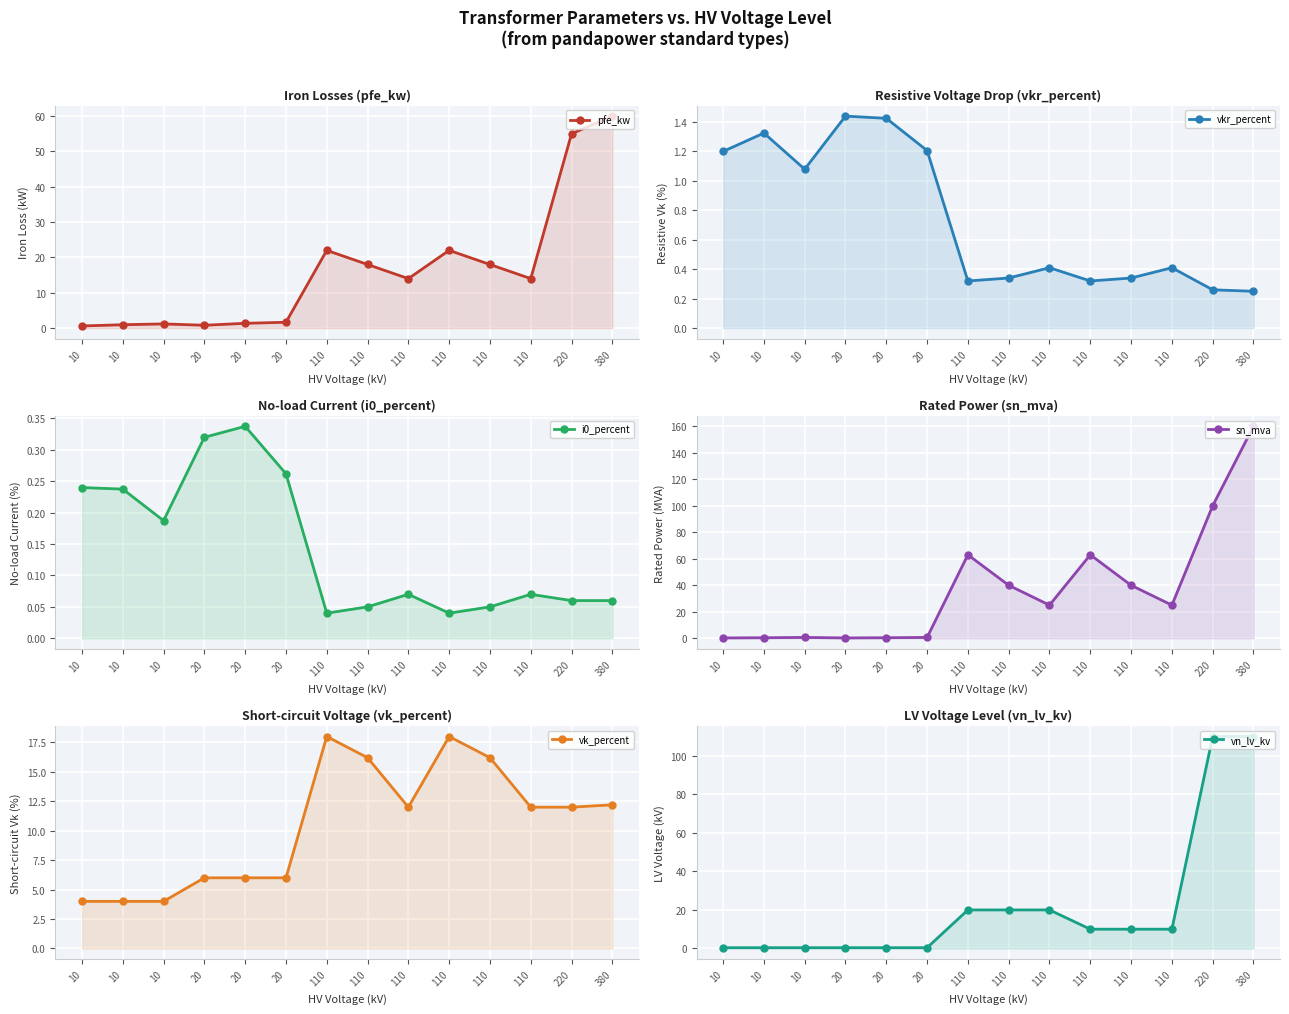

How many lines are shown in the chart?

6